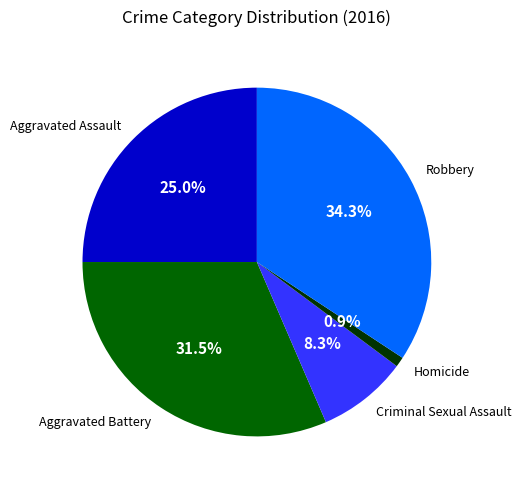

How many slices are in this pie chart?

5